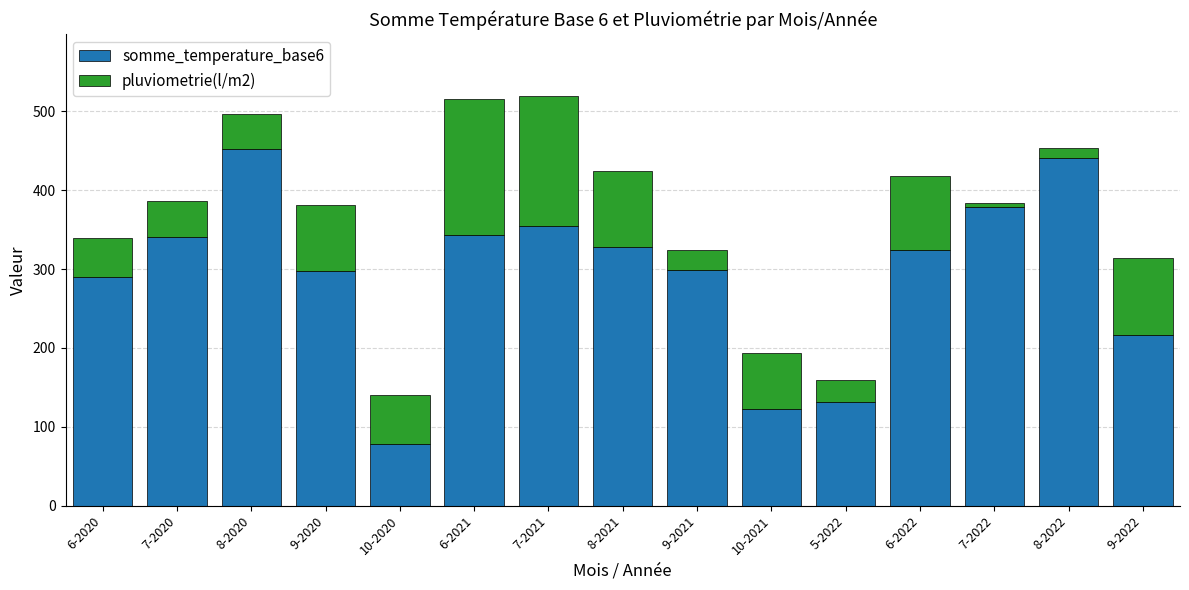

The somme_temperature_base6 series shows 612 at 8-2022. True or false?

False